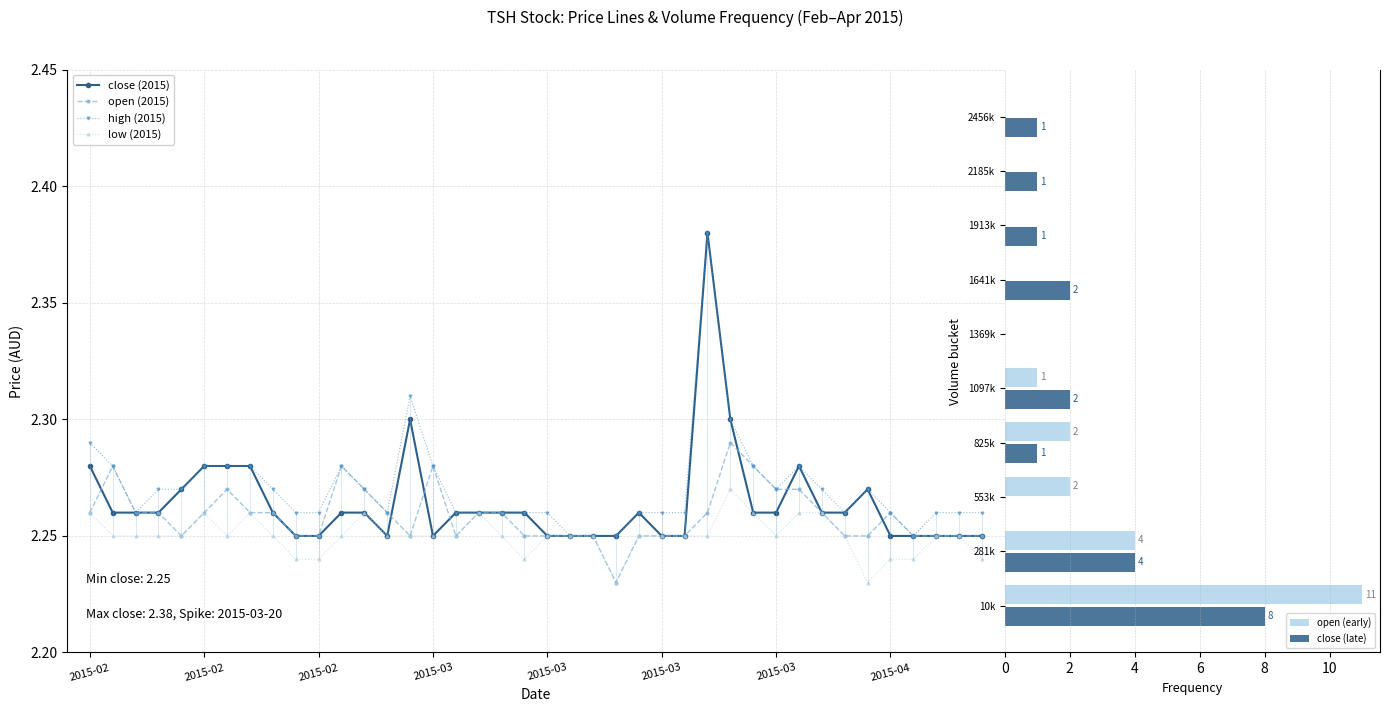

How many high values are between 2 and 3?

40